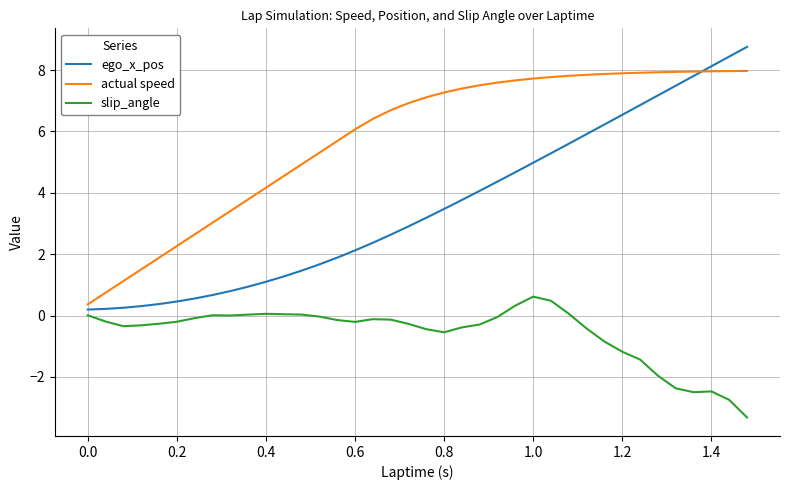

What is the maximum value shown in the chart?

8.8